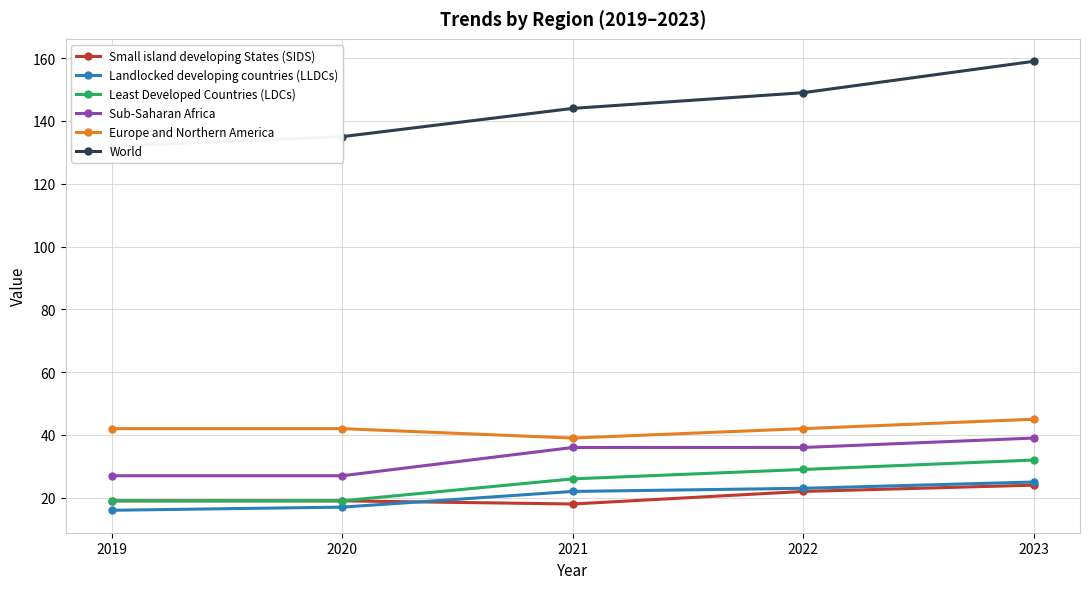

What is the difference between the World values at 2020 and 2022?

14